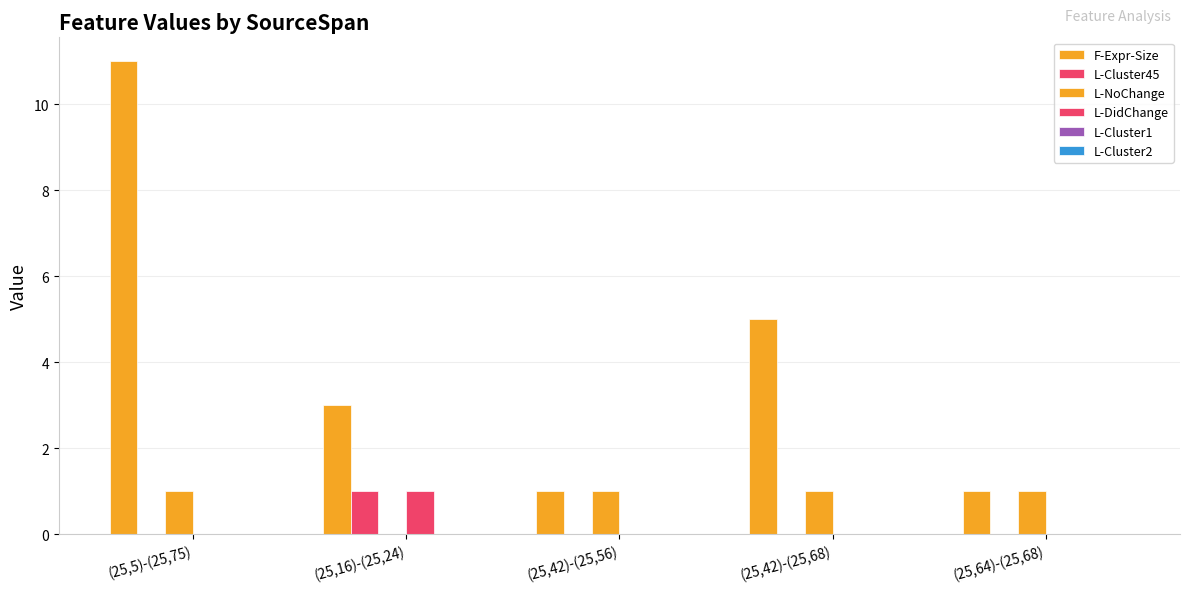

What is the approximate value of L-NoChange at (25,42)-(25,56)?

1